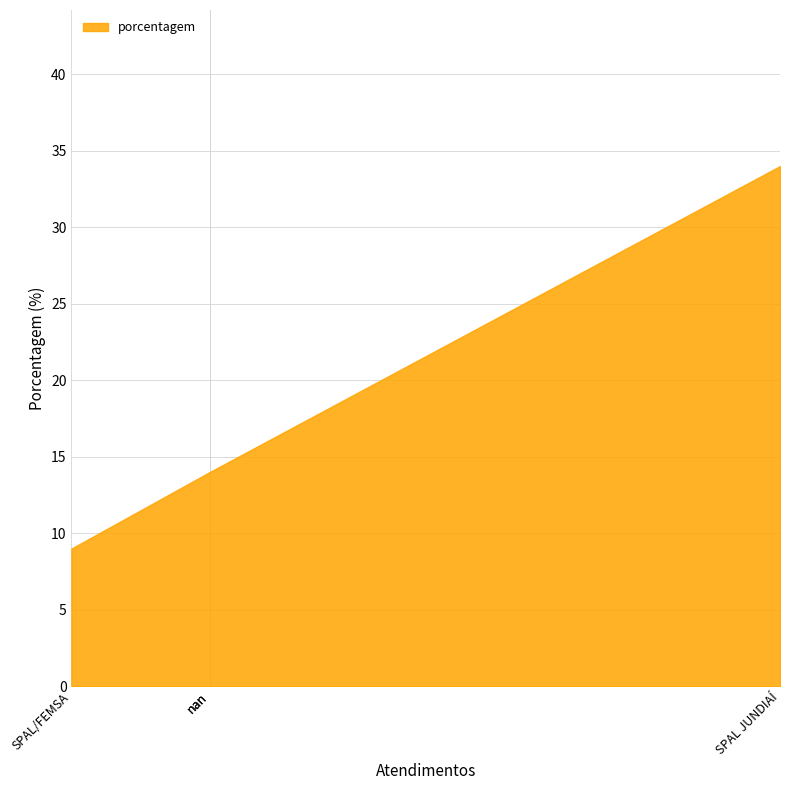

What is the average value?

18